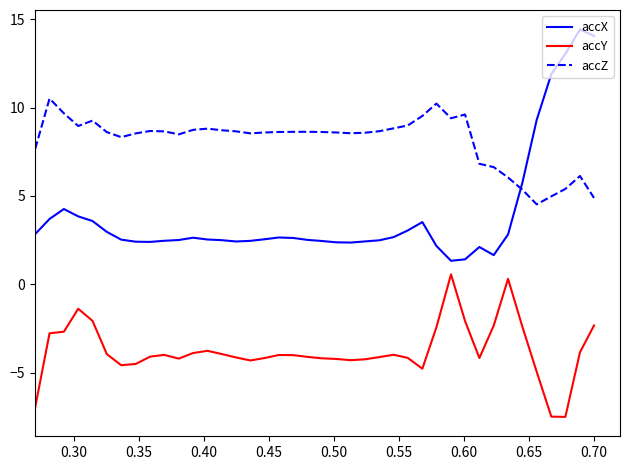

What is the minimum value shown in the chart?

-7.5